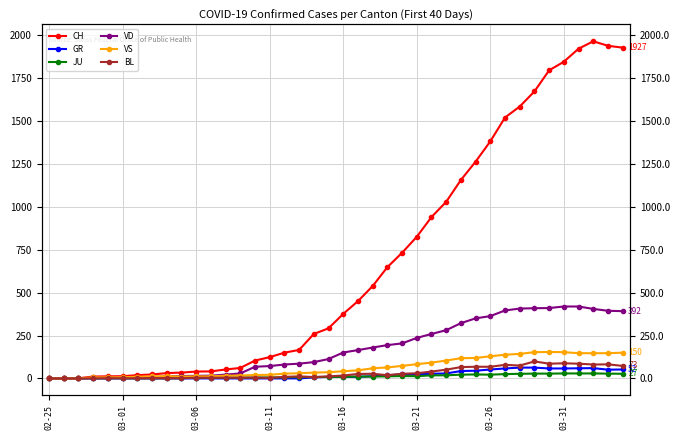

Where is the first local maximum for CH?

37